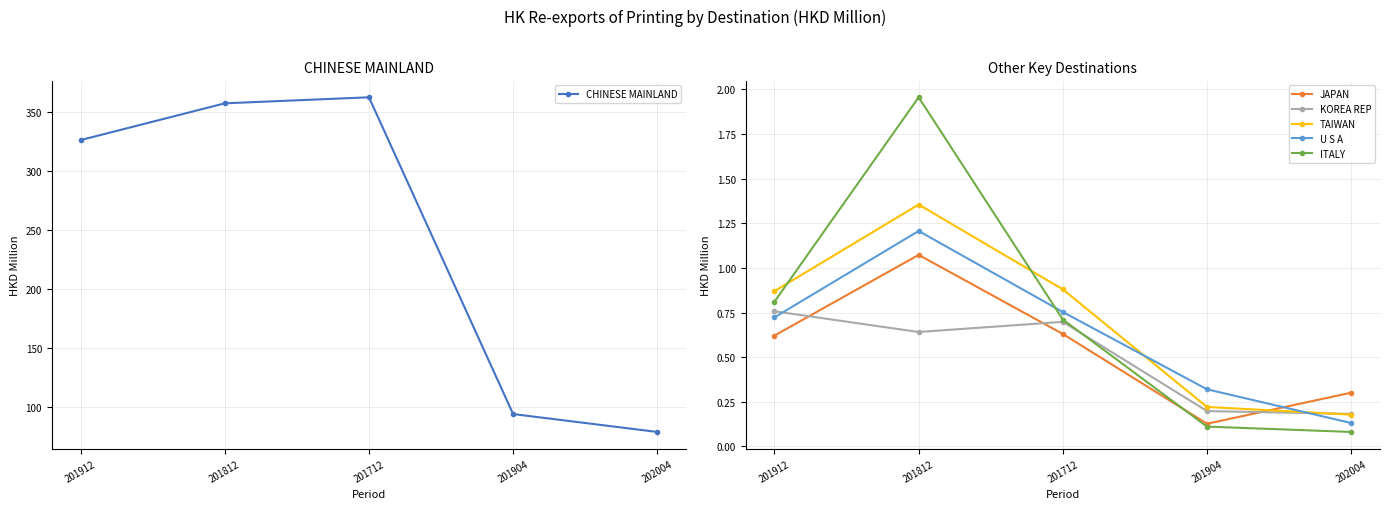

Which series has the largest total across all categories?

CHINESE MAINLAND